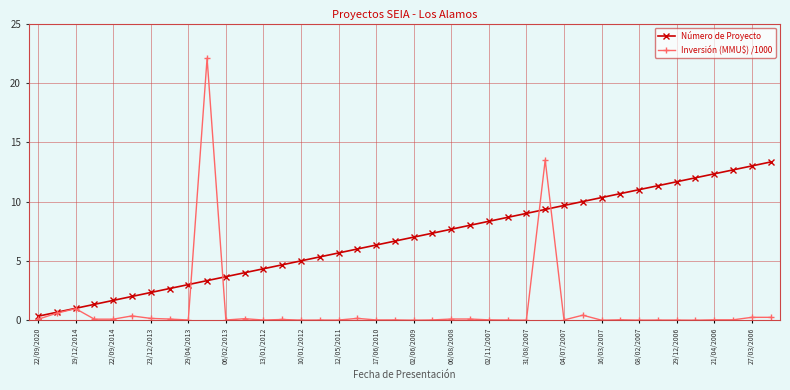

After their last crossing, which series has the higher values: Inversión (MMU$) /1000 or Número de Proyecto?

Número de Proyecto